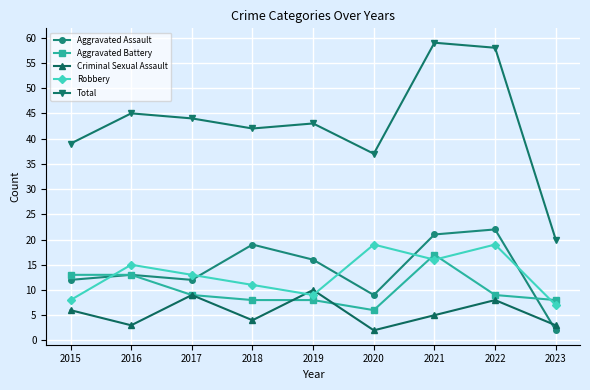

How many values in the Aggravated Battery series are below 9?

4